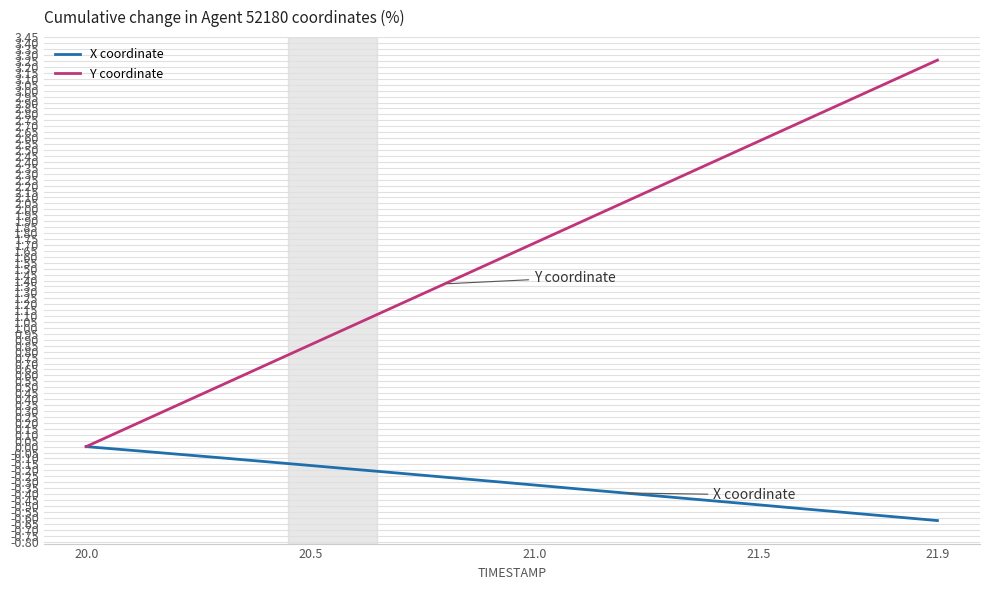

How many distinct data groups are displayed?

2